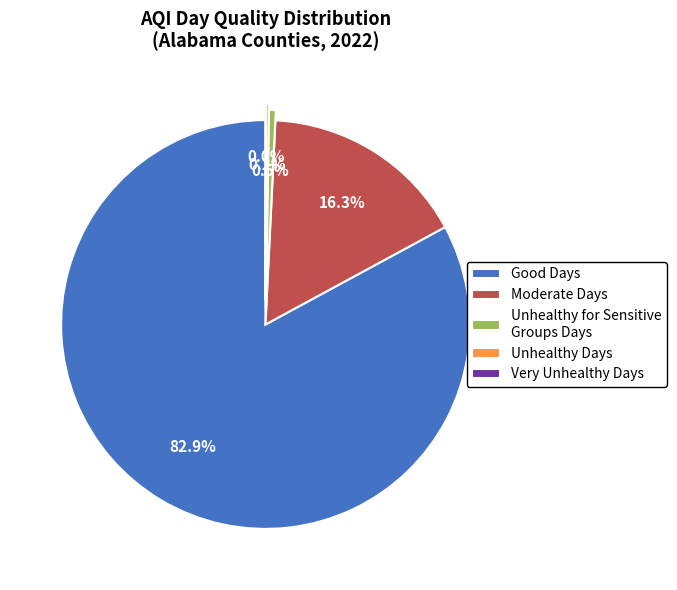

Is it true that Moderate Days is 16% of the pie?

True